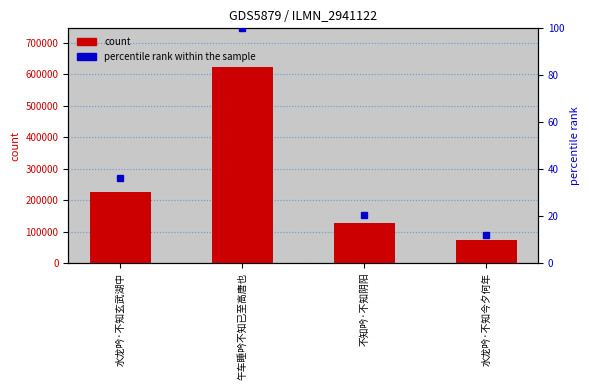

What is the label of the 1st bar from the left?

水龙吟·不知玄武湖中